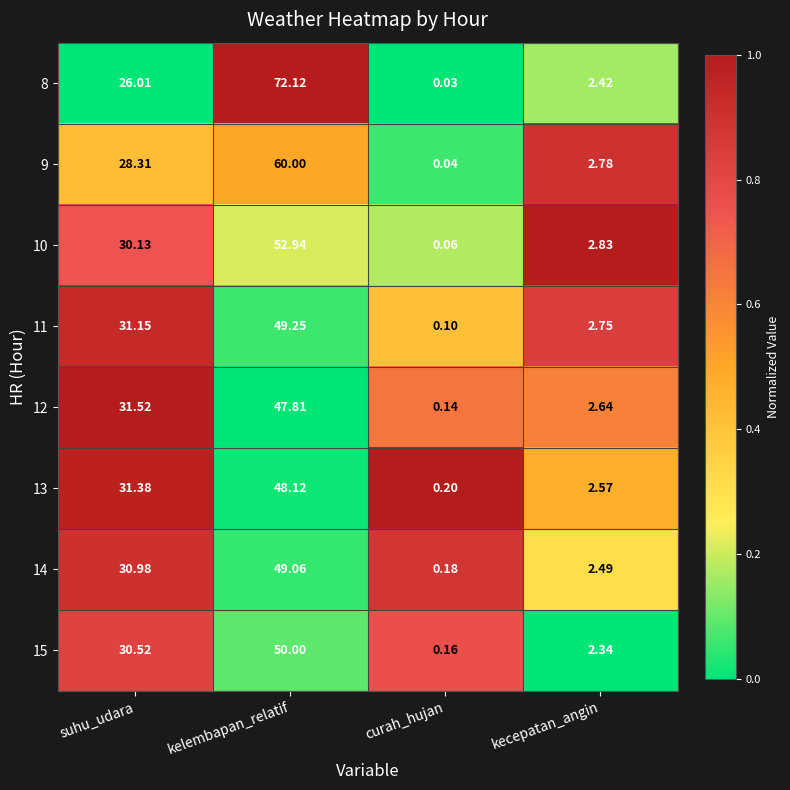

At which label does 14 first exceed 30?

suhu_udara